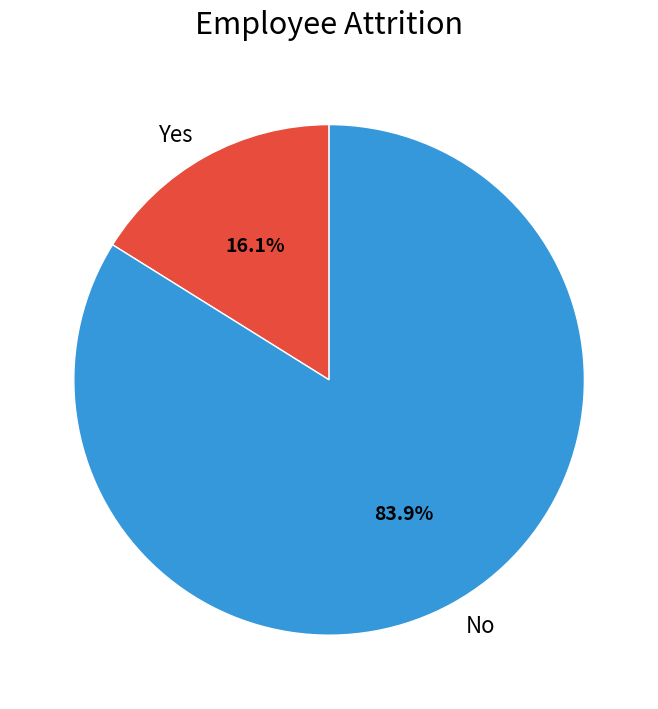

Which category has the smallest portion of the pie?

Yes